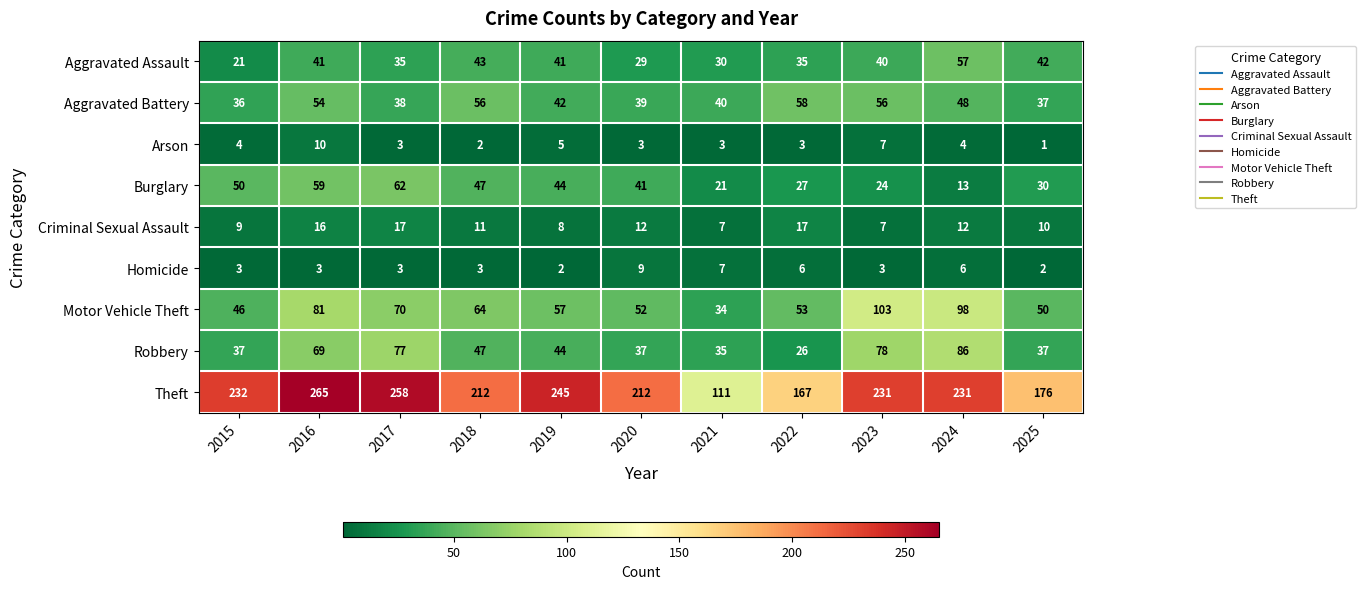

Rank the series by their maximum value, from lowest to highest.

Homicide, Arson, Criminal Sexual Assault, Aggravated Assault, Aggravated Battery, Burglary, Robbery, Motor Vehicle Theft, Theft